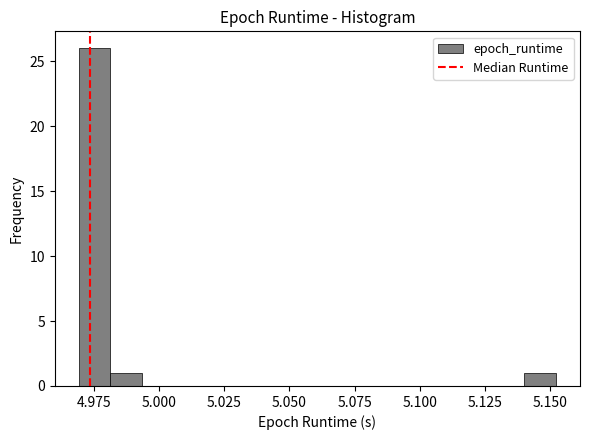

Around what value on the x-axis is the tallest bar? Give the approximate position of its centre, as read against the axis.

4.975